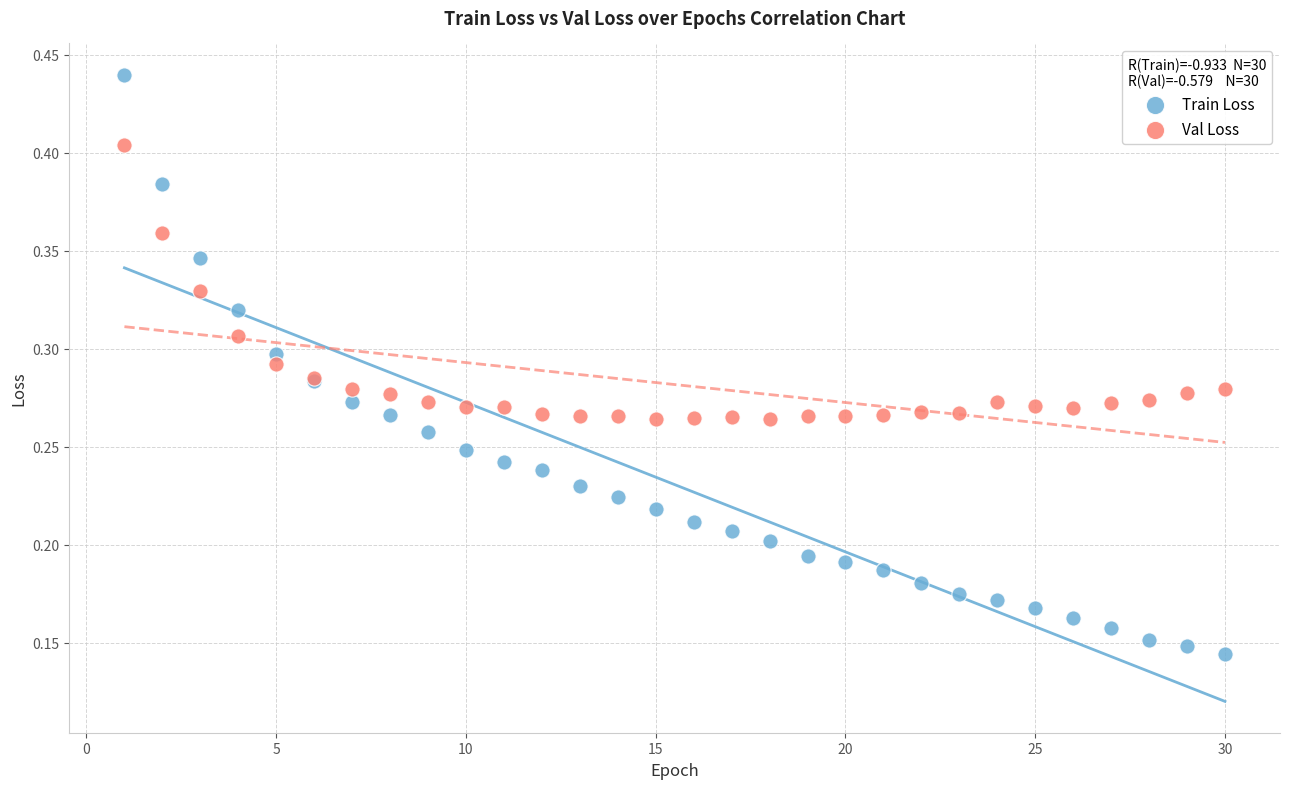

Which series has the largest Y range (max minus min)?

Train Loss